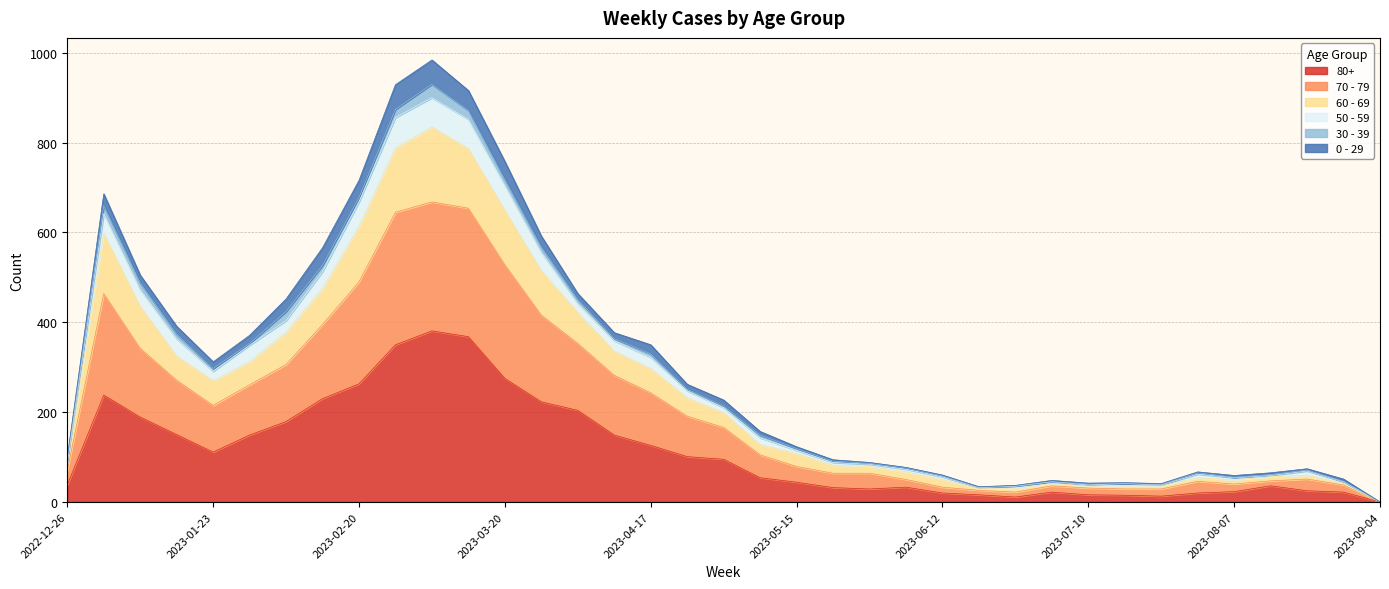

At which label does 50 - 59 first exceed 157?

2023-01-02